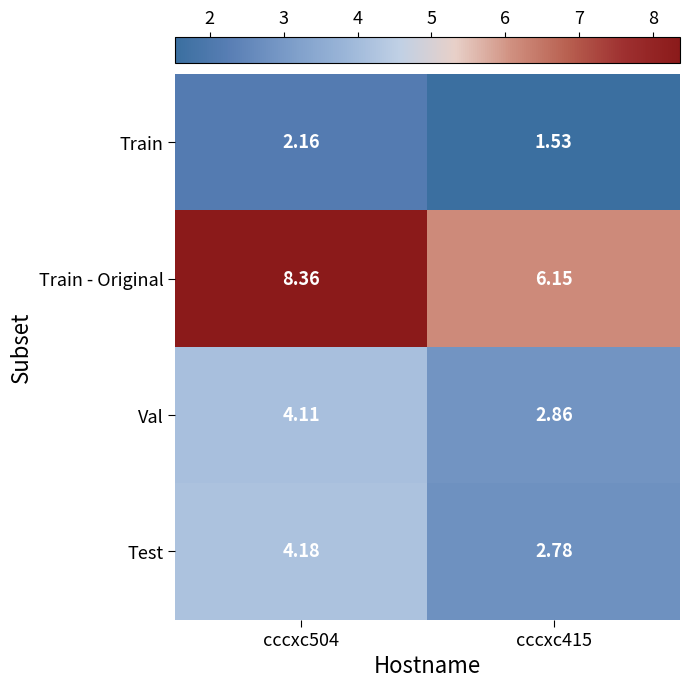

Which series changed the most between cccxc504 and cccxc415?

Train - Original